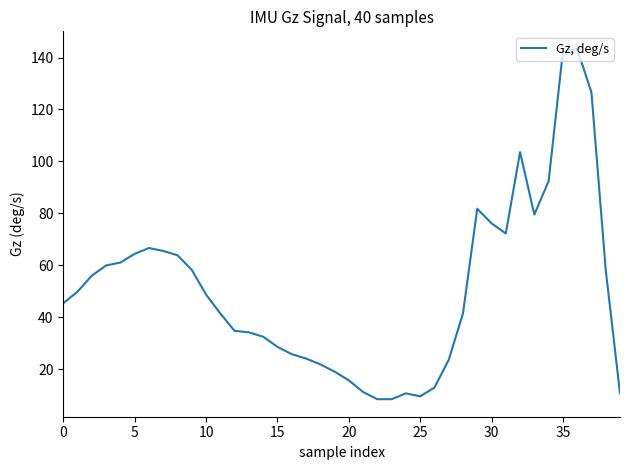

What is the smallest value displayed?

8.4